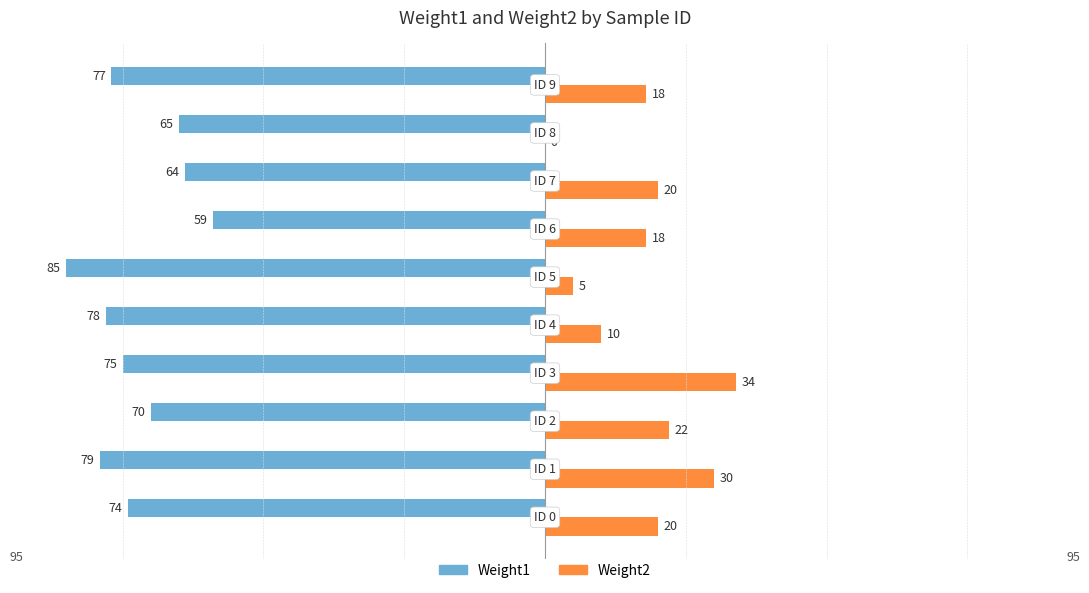

What are all the series names shown in the legend?

Weight1, Weight2